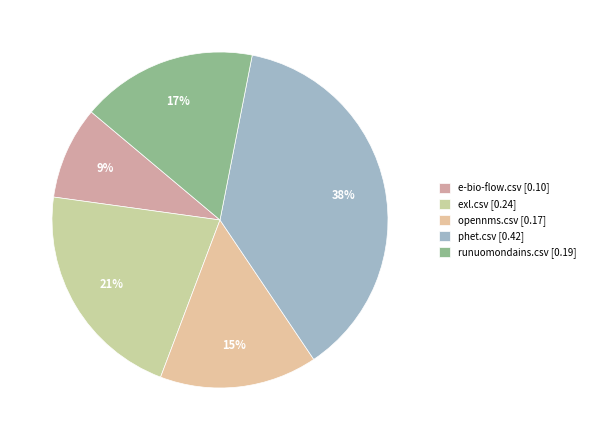

Is it true that phet.csv is 37% of the pie?

True